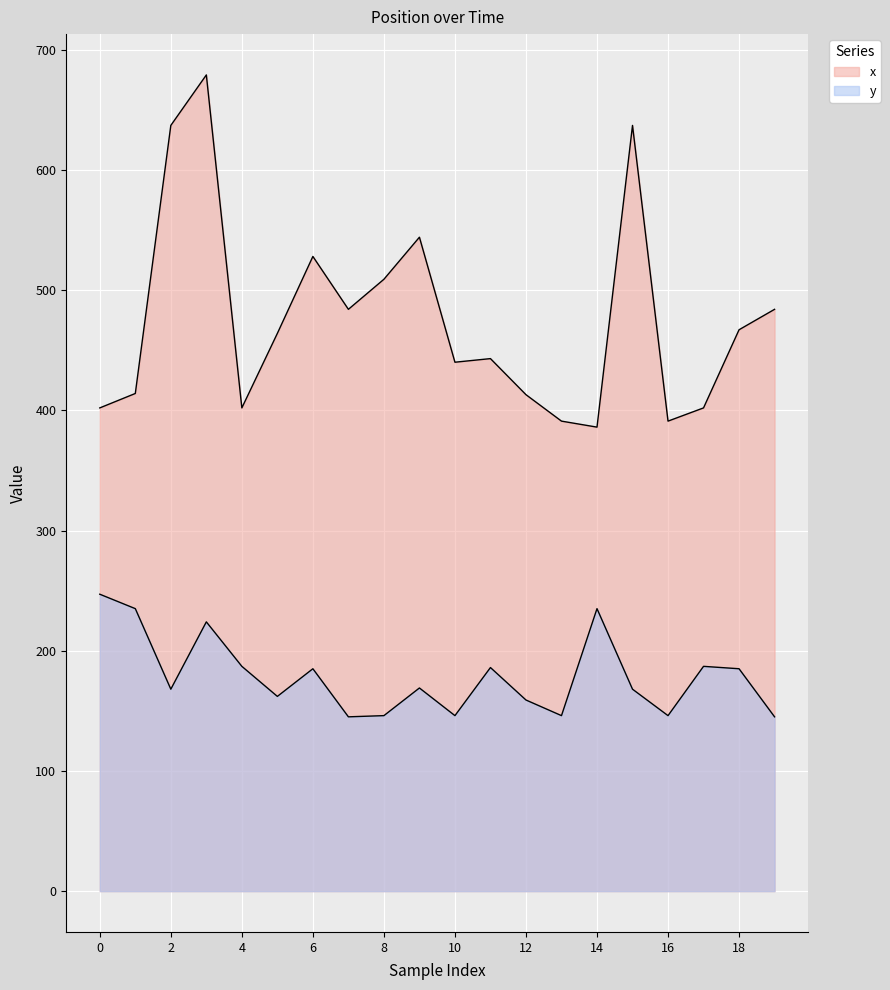

The value of y at 12 is 159. True or false?

True